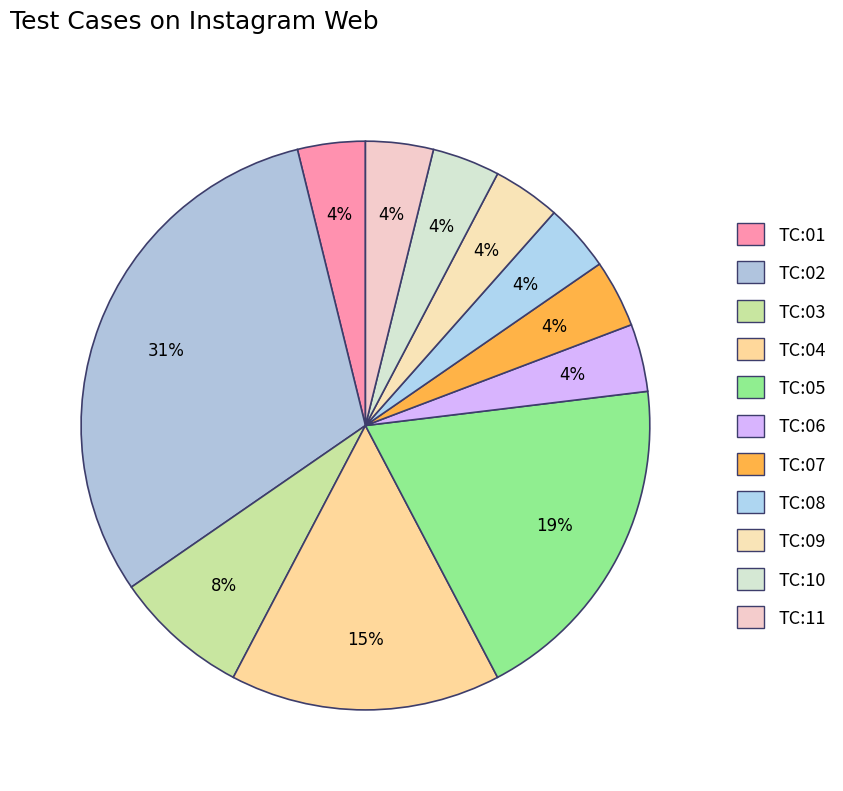

Count the number of slices in the pie.

11